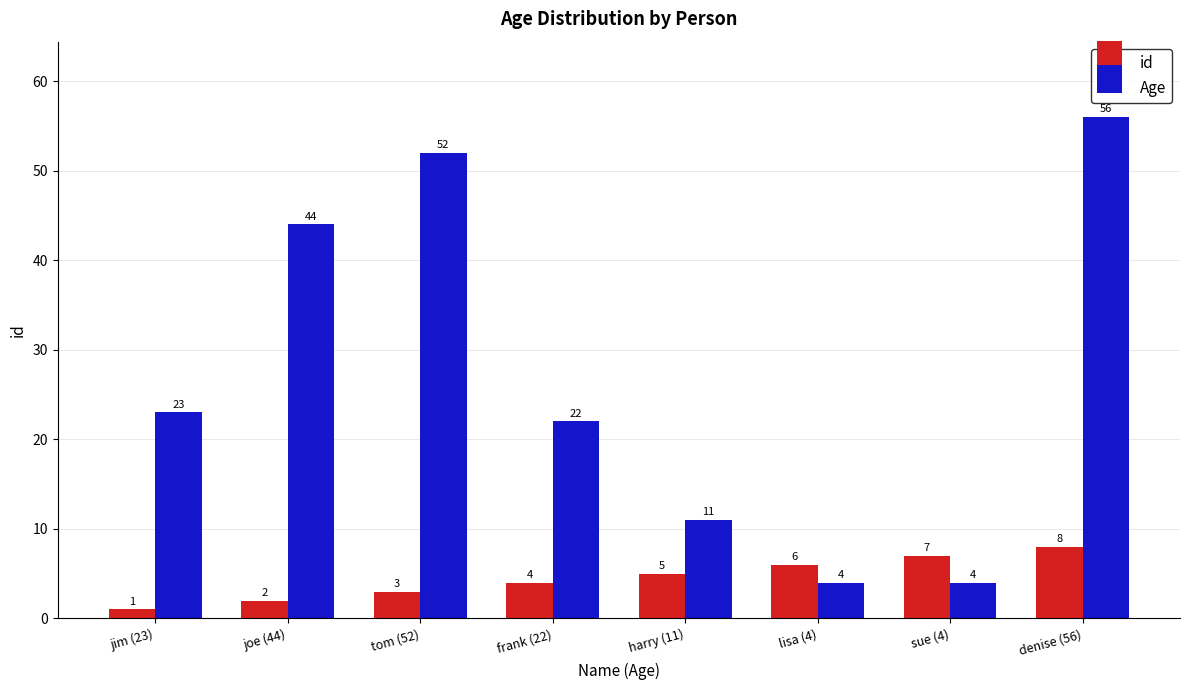

The Age series shows 32 at frank (22). True or false?

False